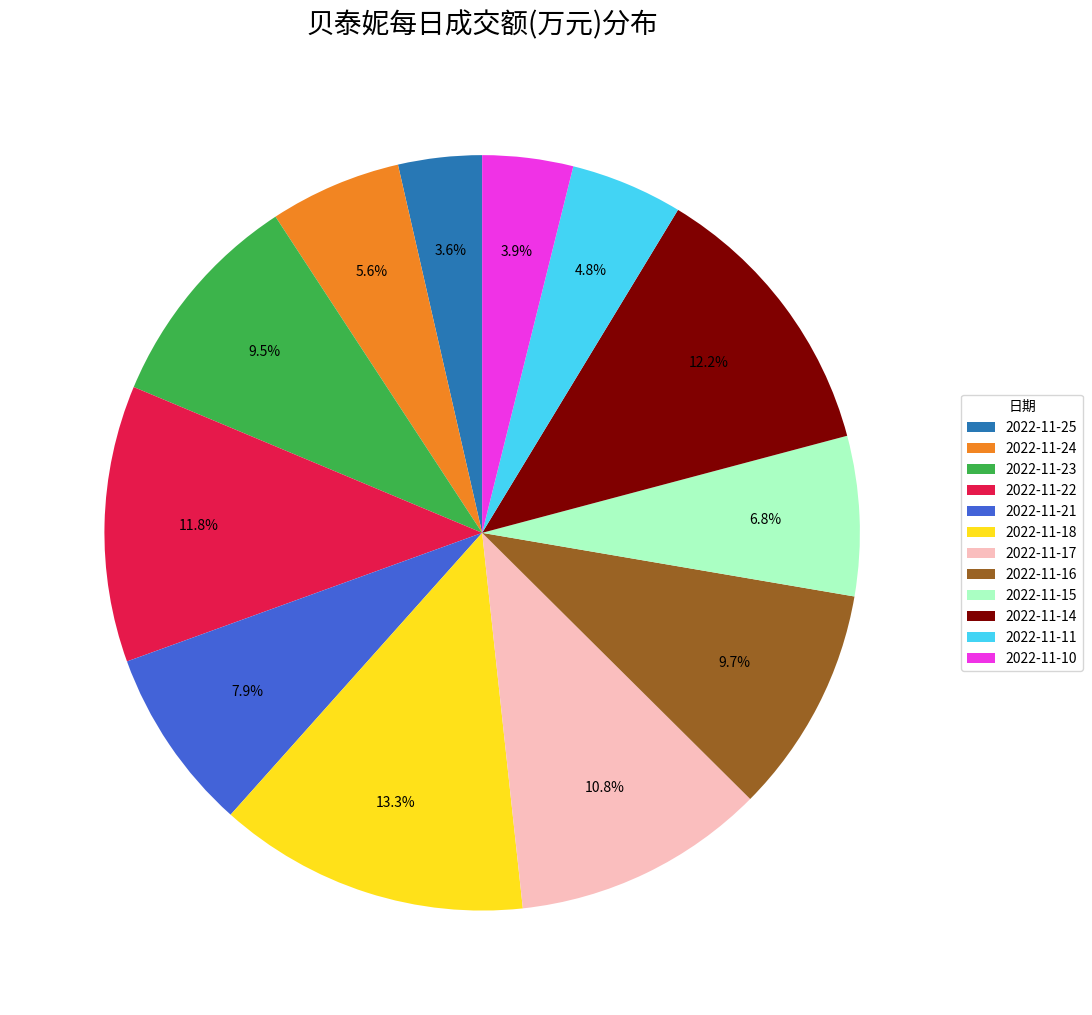

To the nearest percent, what percentage of the pie is 2022-11-15?

7%